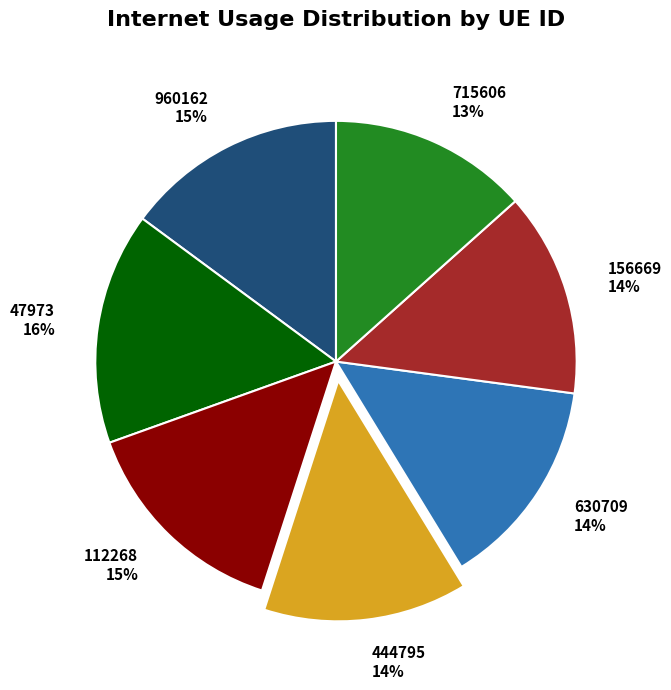

To the nearest percent, what is the average slice percentage?

14%